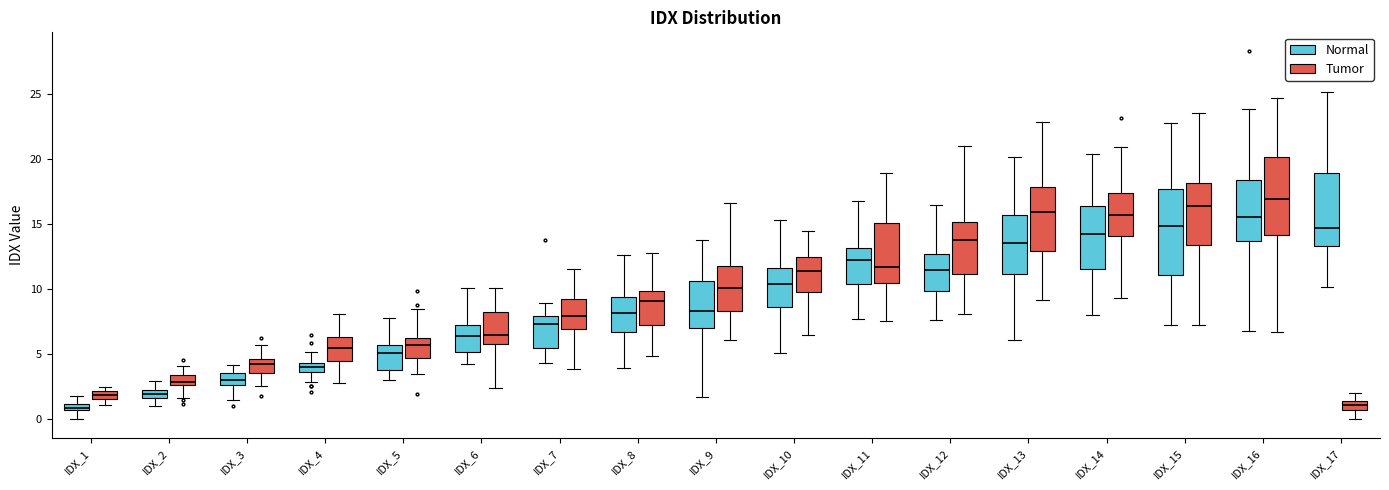

Which box has the highest median line?

IDX_16 (Tumor)